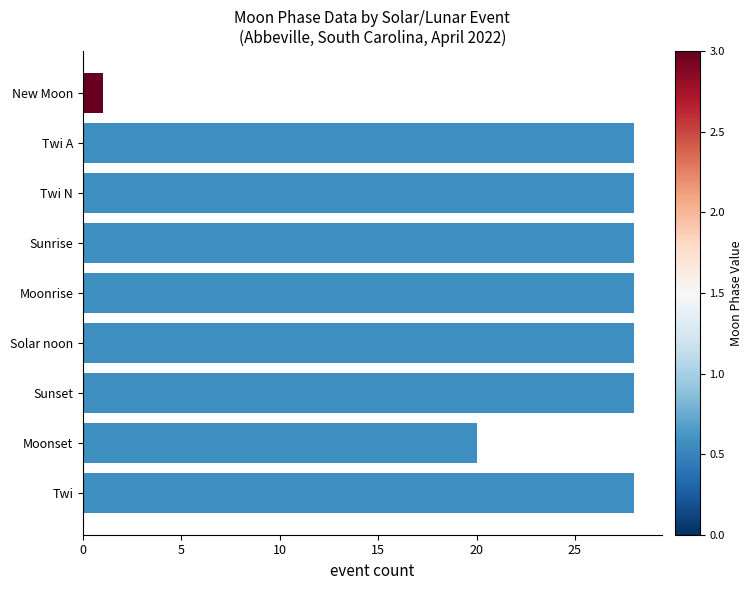

What is the label of the 9th bar from the top?

Twi